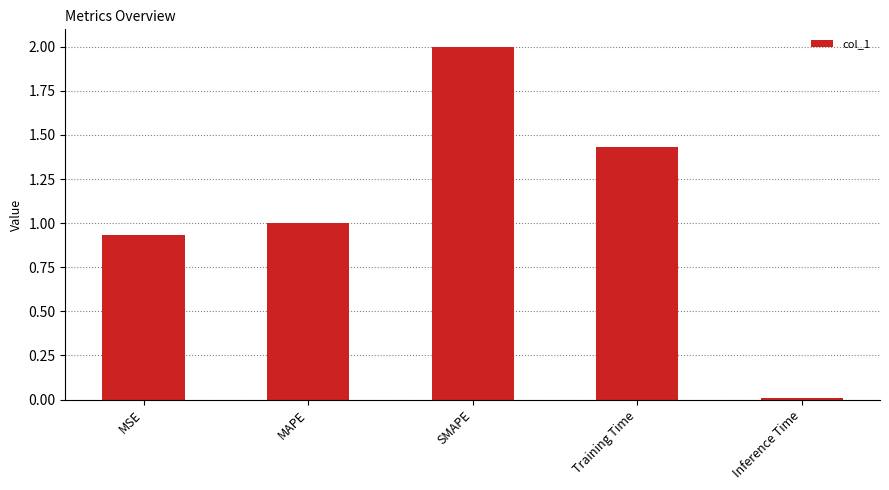

Between Training Time and MSE, which is larger?

Training Time